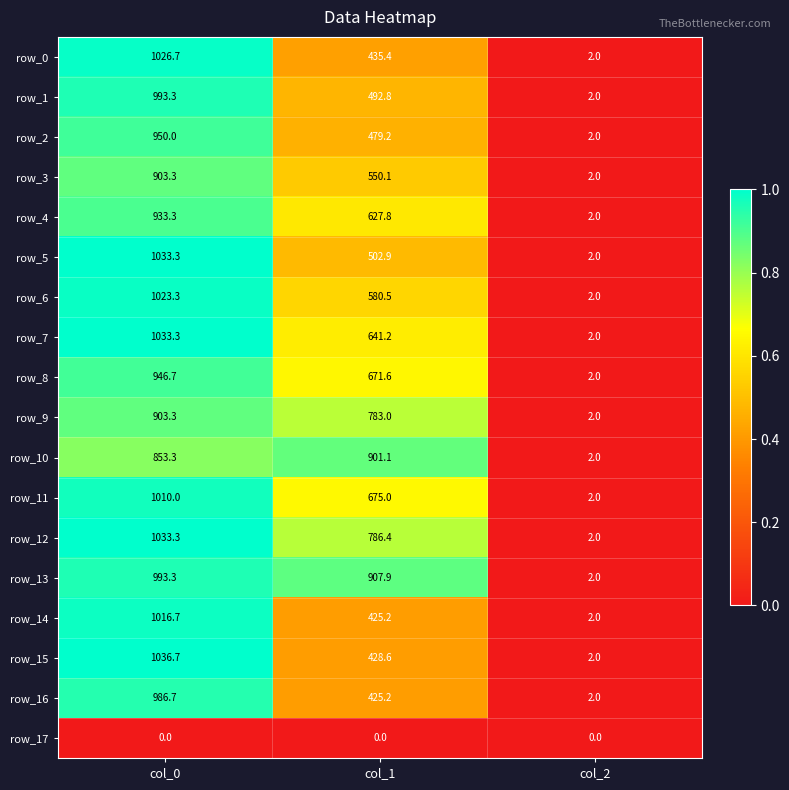

Which series has the largest range (max minus min)?

row_15